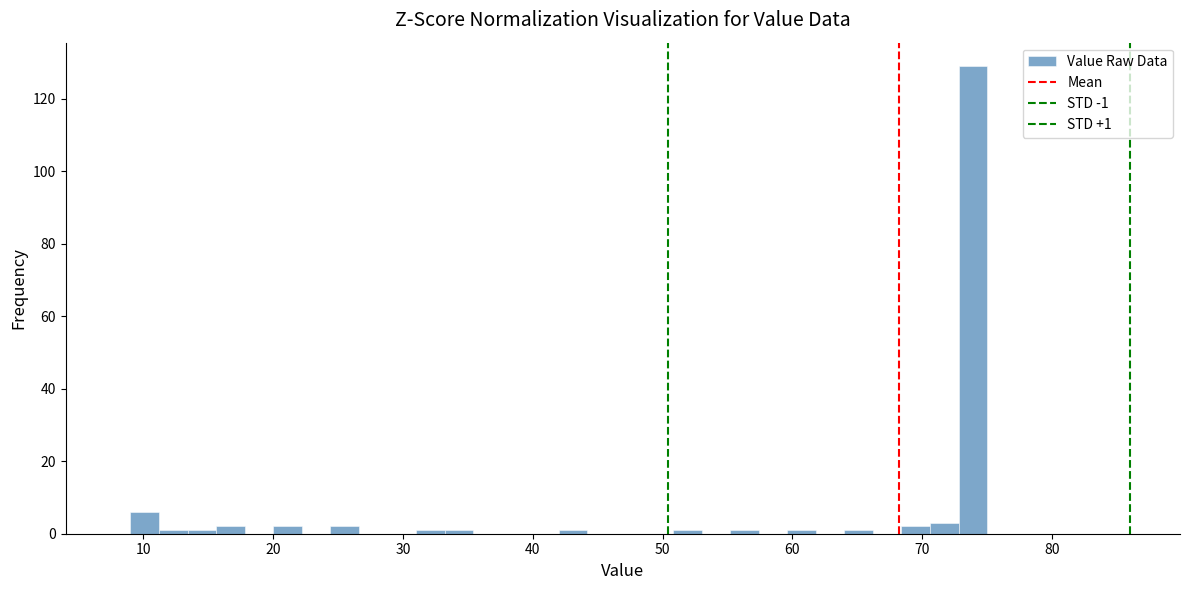

Read against the x-axis, roughly where is the centre of the tallest bar?

74